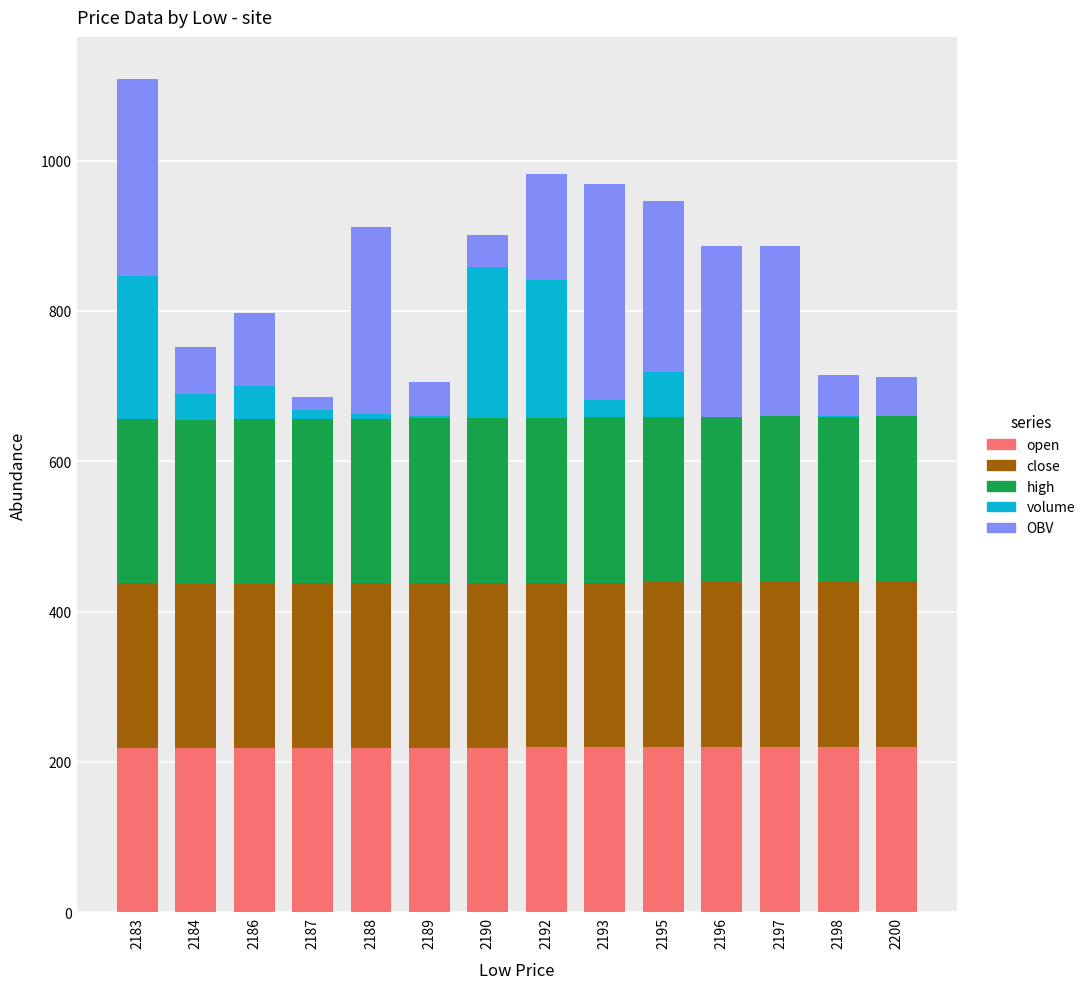

At which category is the sum across all series the highest?

2183